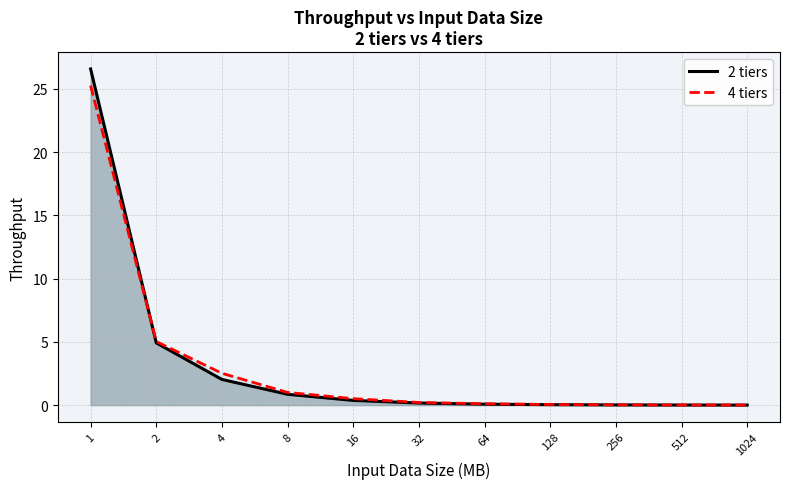

How many categories are shown in the chart?

11